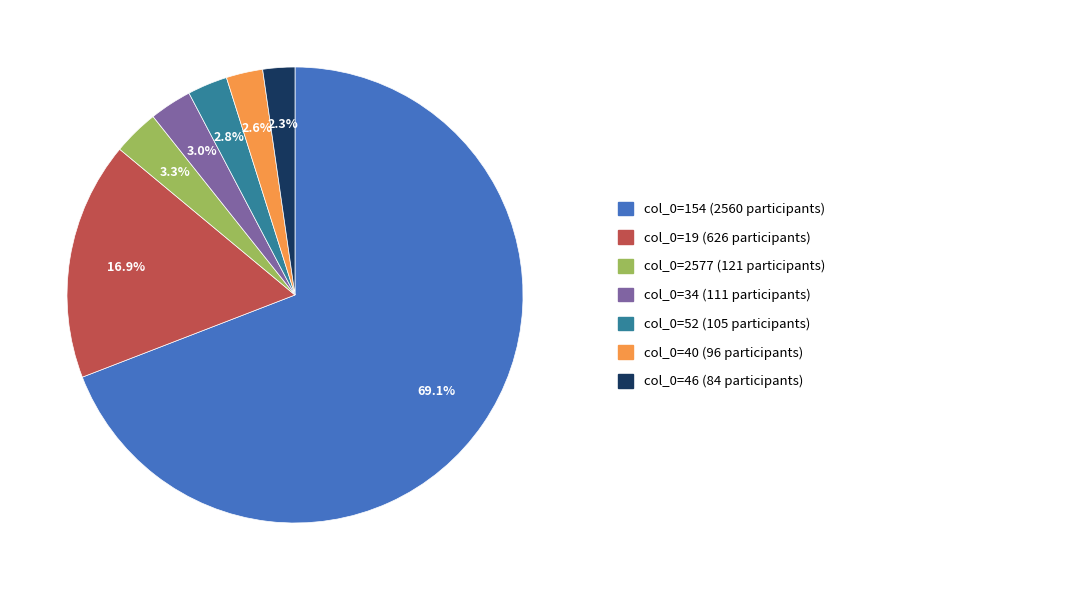

Does any single category account for the majority?

Yes